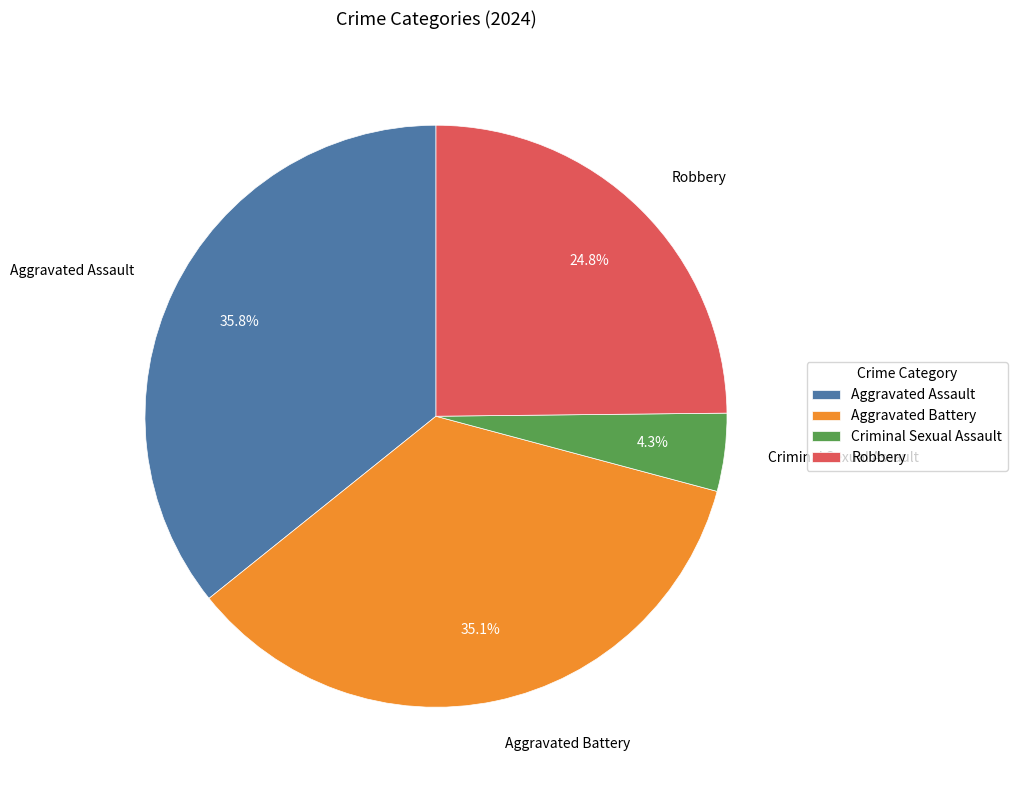

Which has a higher value, Aggravated Battery or Criminal Sexual Assault?

Aggravated Battery